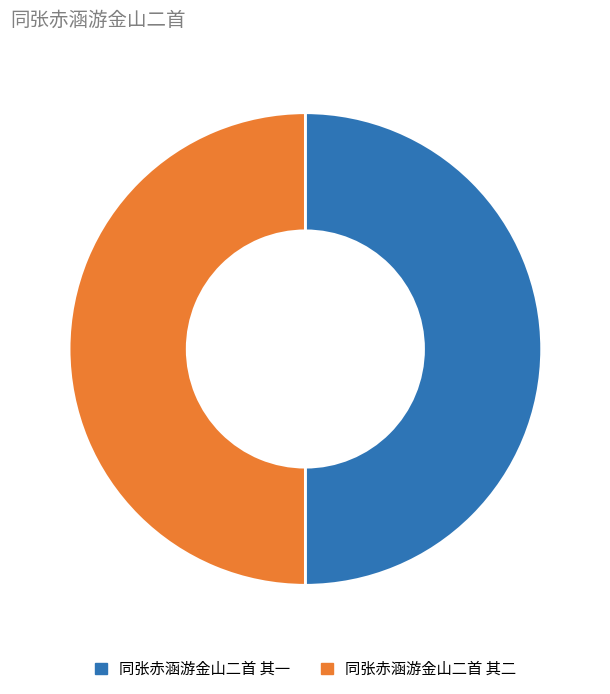

Combined, do 同张赤涵游金山二首 其一 and 同张赤涵游金山二首 其二 account for over 50%?

Yes